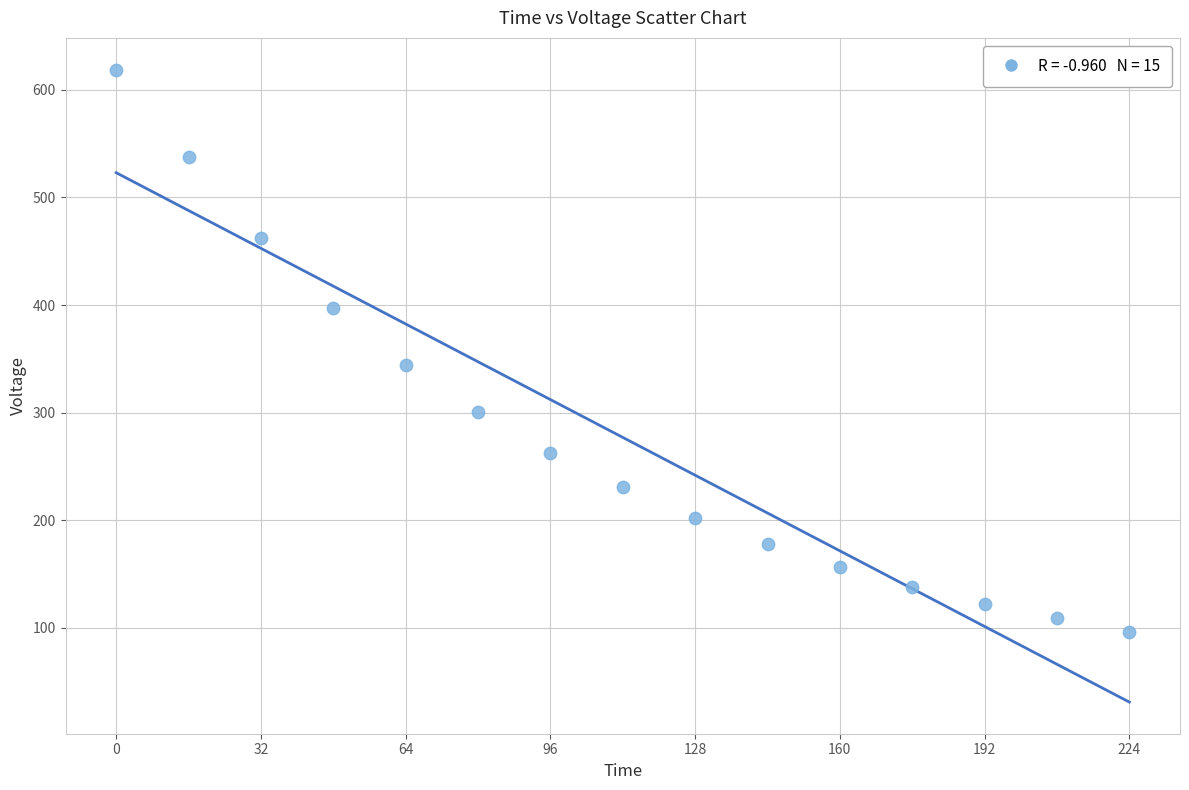

What Y value in the scatter plot is closest to 357?

344.1